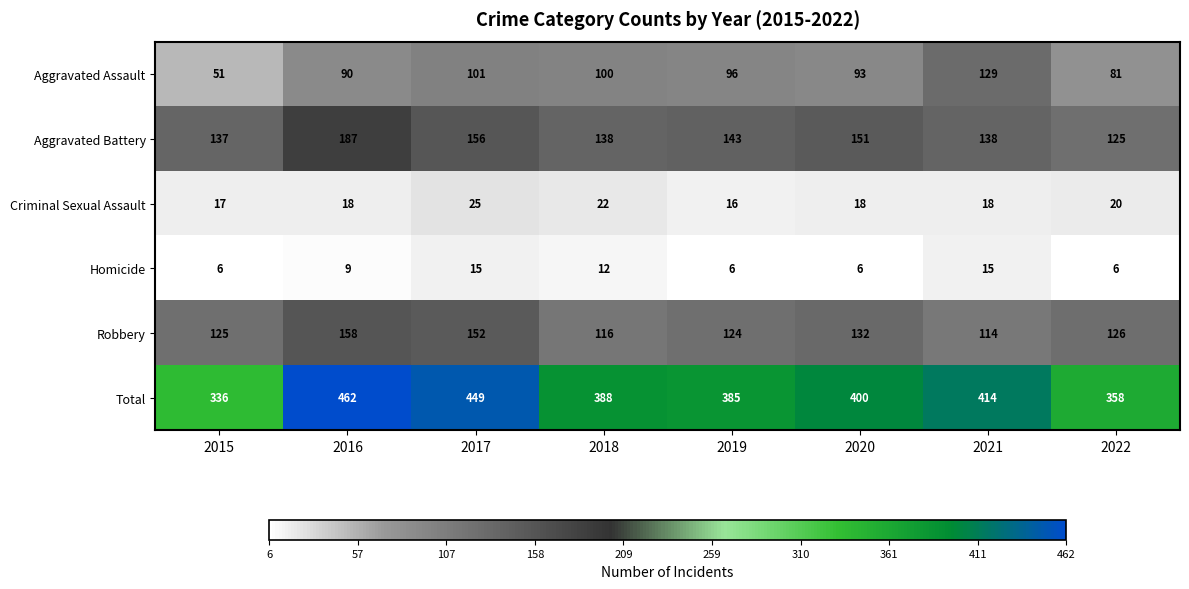

The Aggravated Assault series shows 81 at 2022. True or false?

True